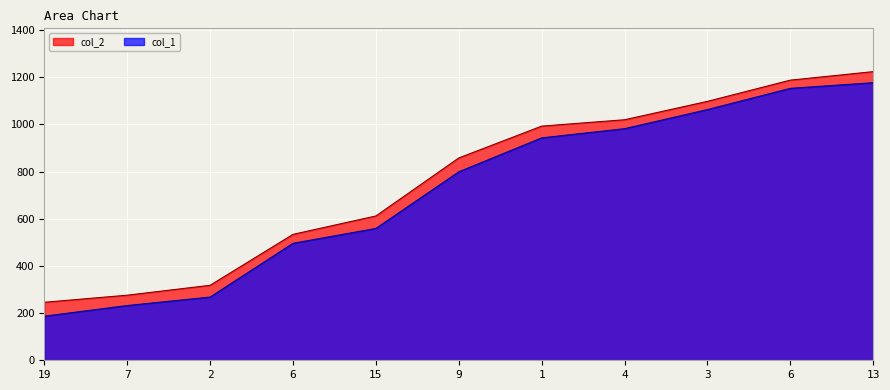

True or false: col_1 and col_2 intersect in this chart.

False